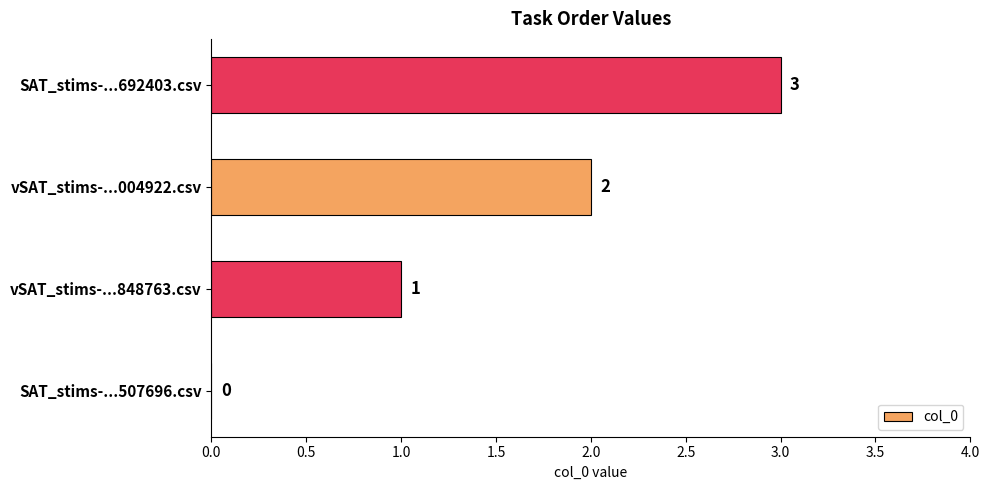

The value at SAT_stims-...507696.csv is 0. True or false?

True